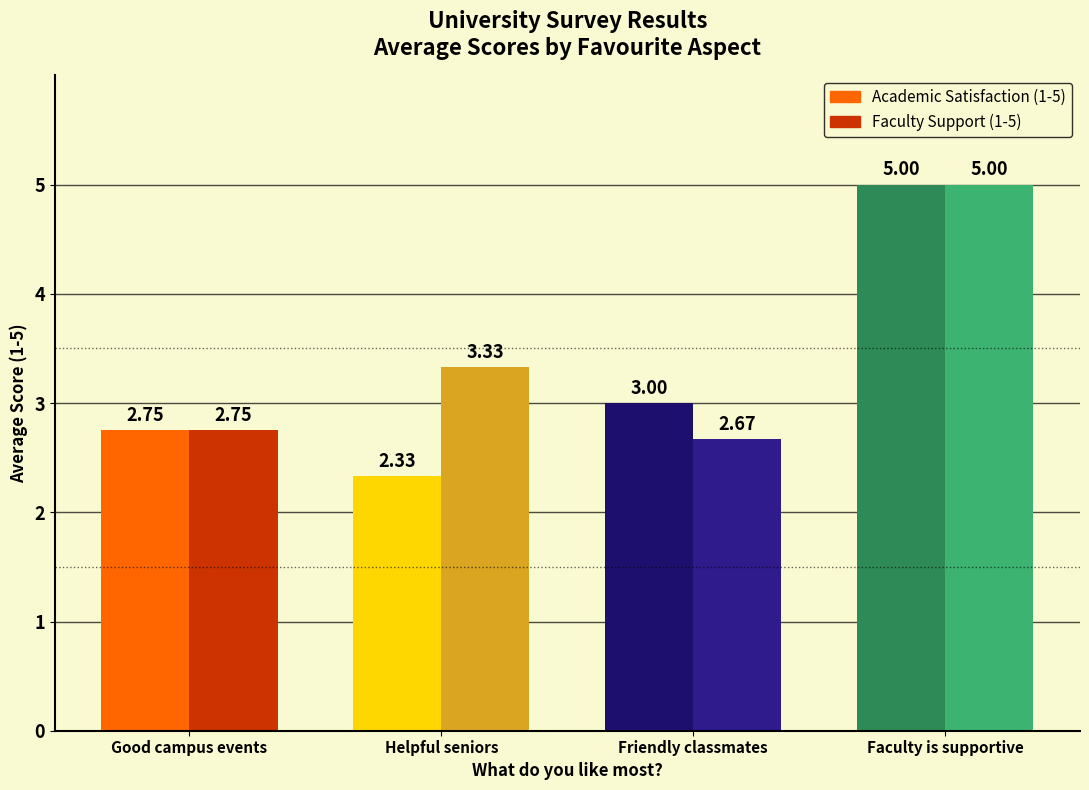

What value does the Academic Satisfaction (1-5) series have at Friendly classmates?

3.0